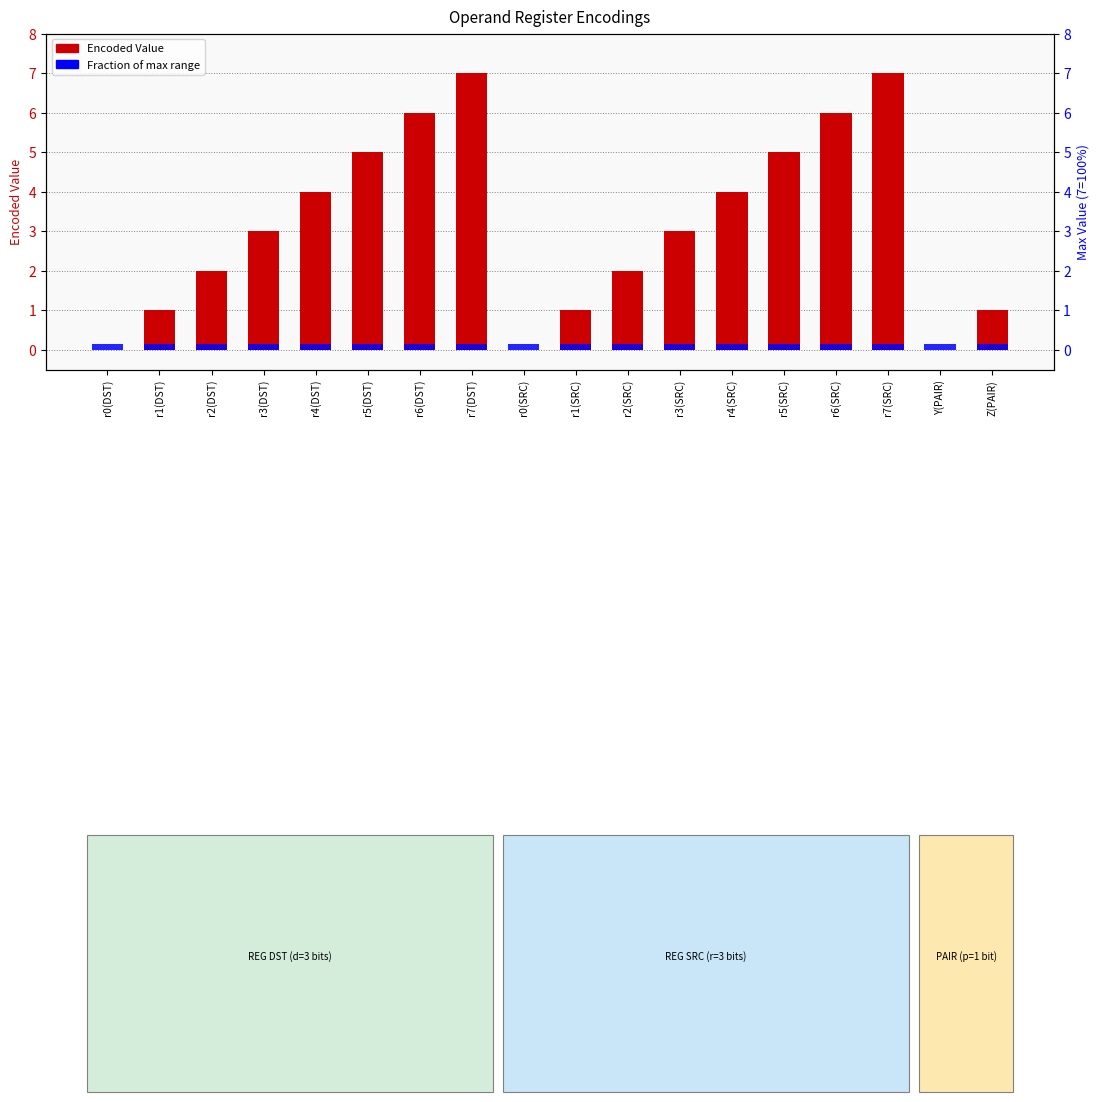

Read the Encoded Value value at r7(SRC).

7.0